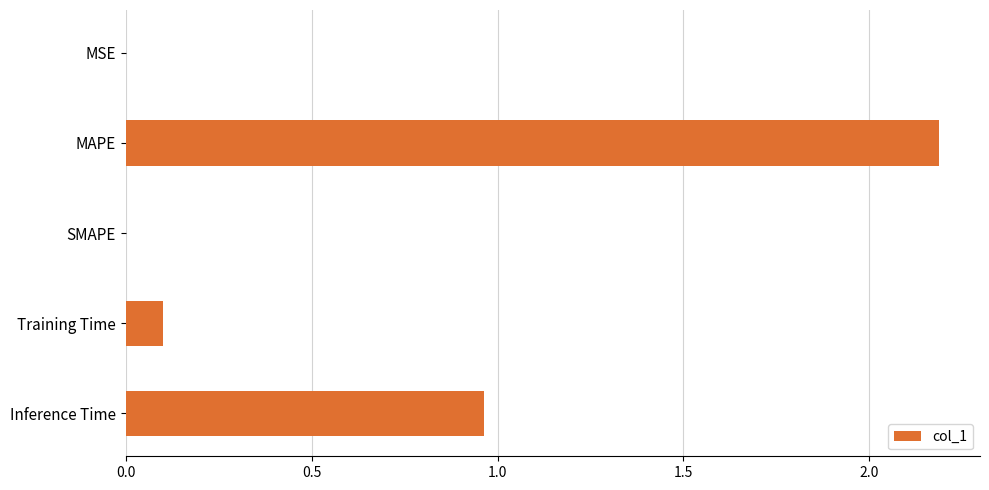

How many series are shown in this chart?

1